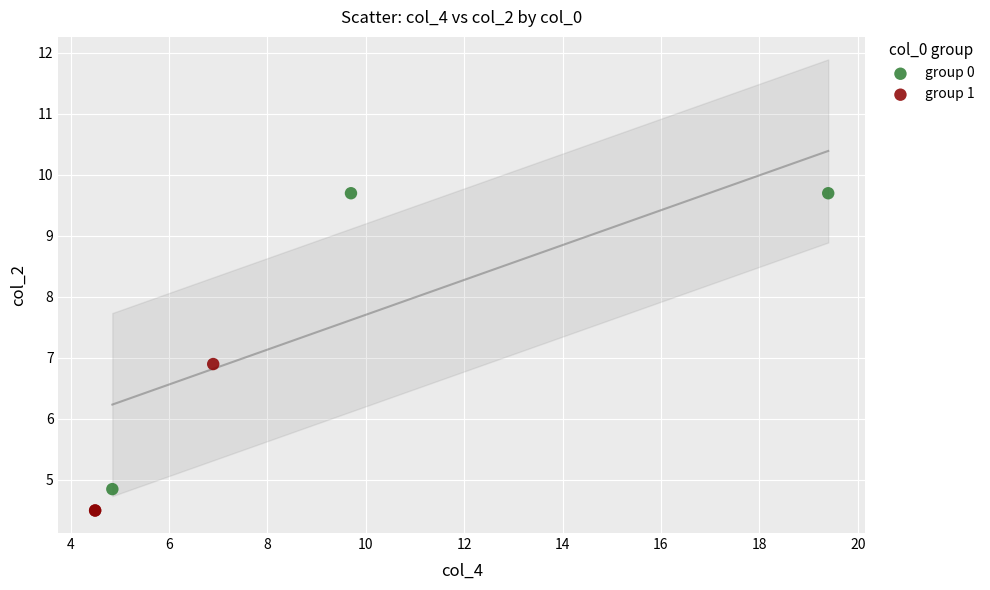

Which series contains the highest Y value?

group 0